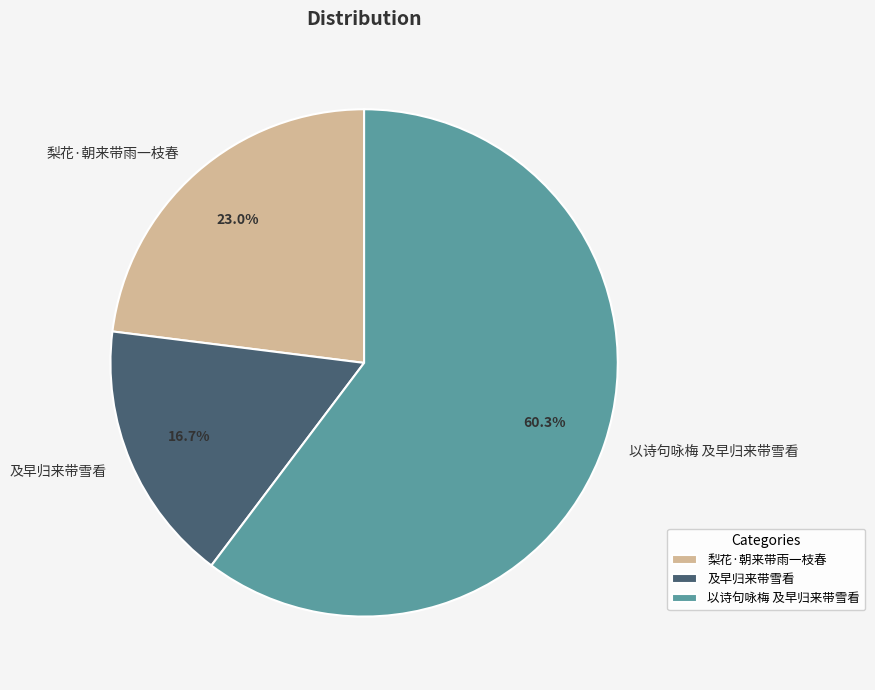

True or false: 梨花·朝来带雨一枝春 accounts for 23% of the total.

True